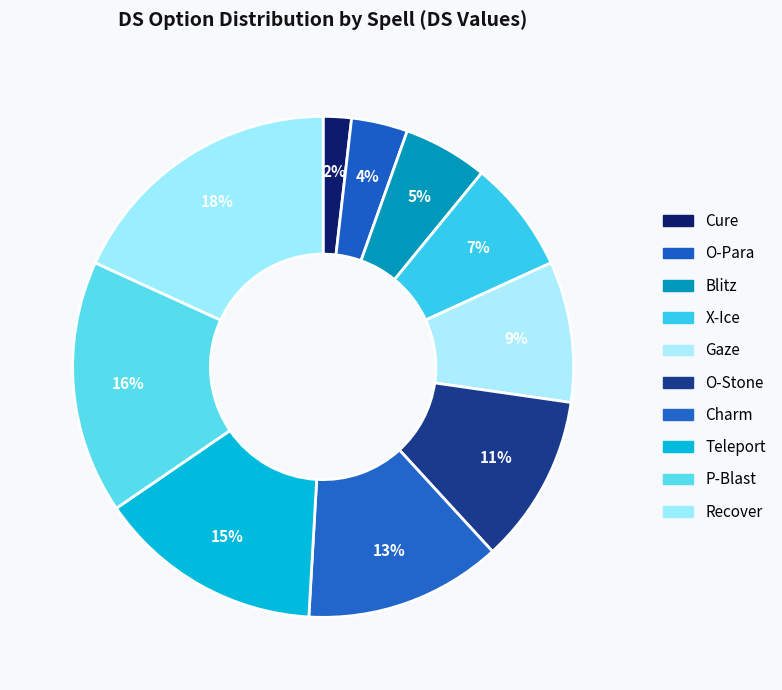

How many segments does this pie chart have?

10